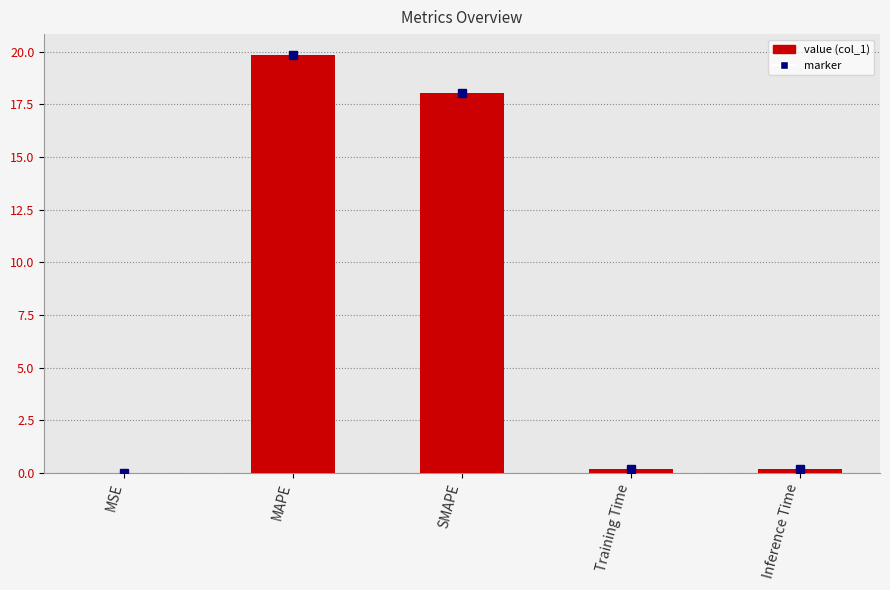

Which category has the highest value across all series?

MAPE